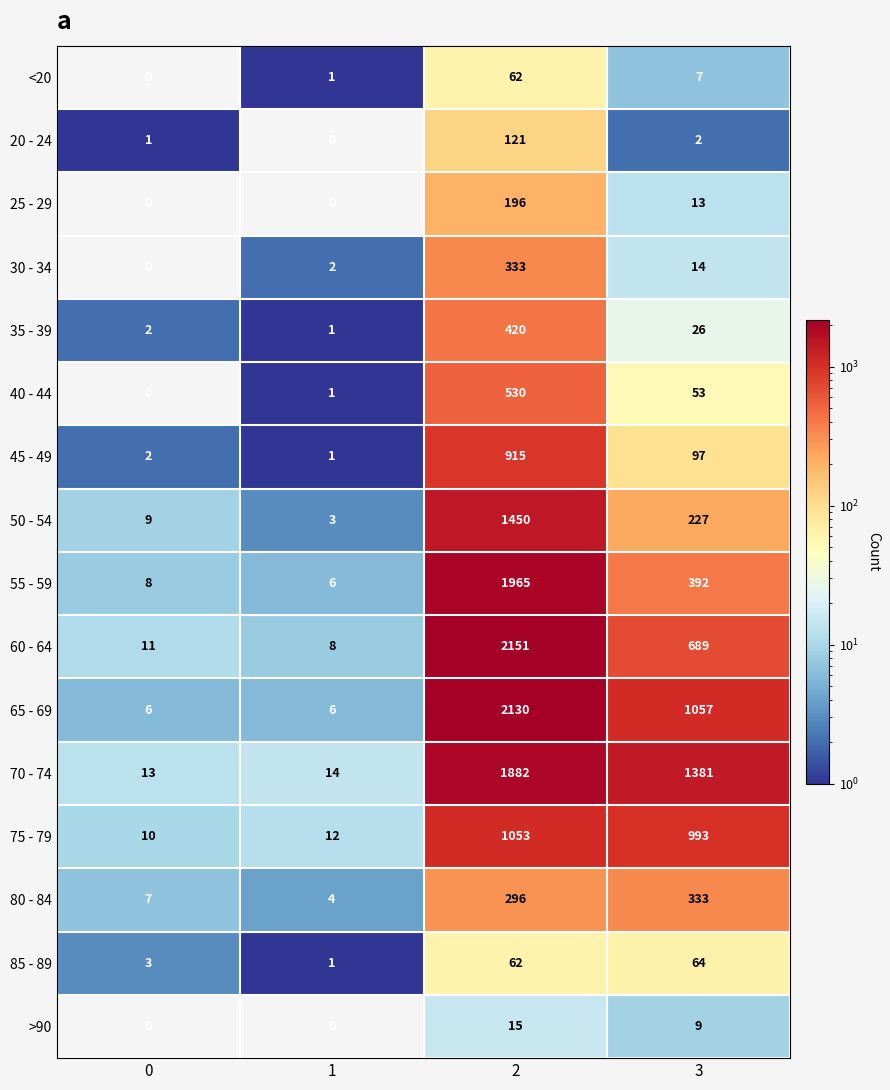

Read the <20 value at 2.

62